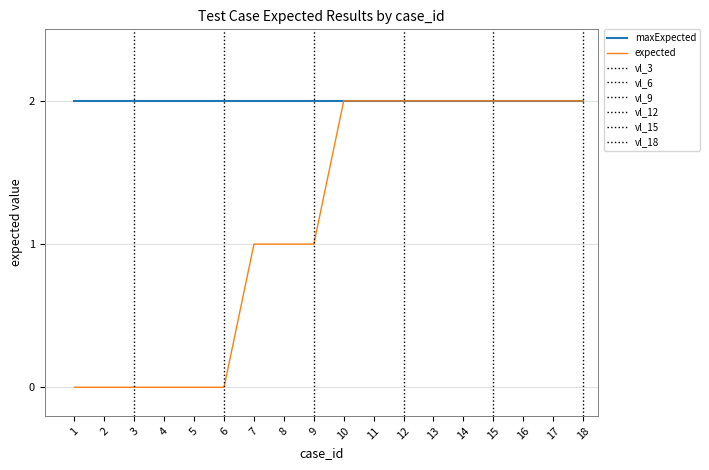

Rank the categories by value from lowest to highest.

1, 2, 3, 4, 5, 6, 7, 8, 9, 10, 11, 12, 13, 14, 15, 16, 17, 18